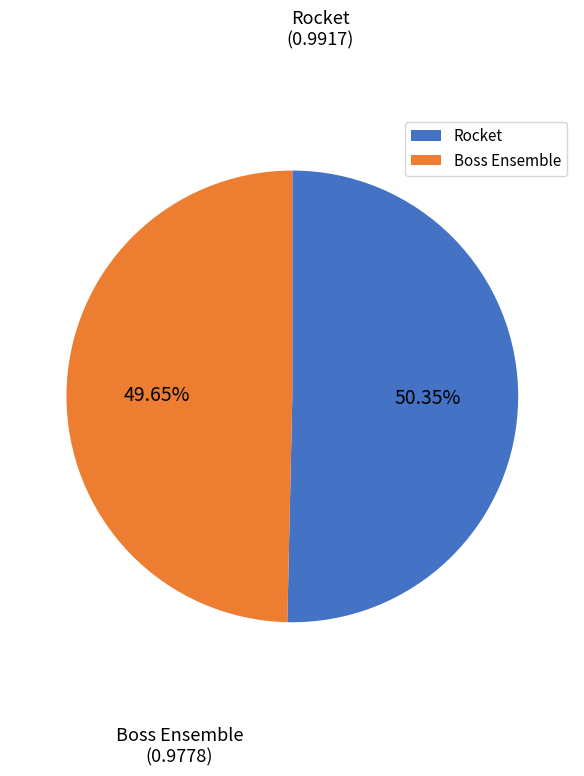

Which category has the biggest portion of the pie?

Rocket